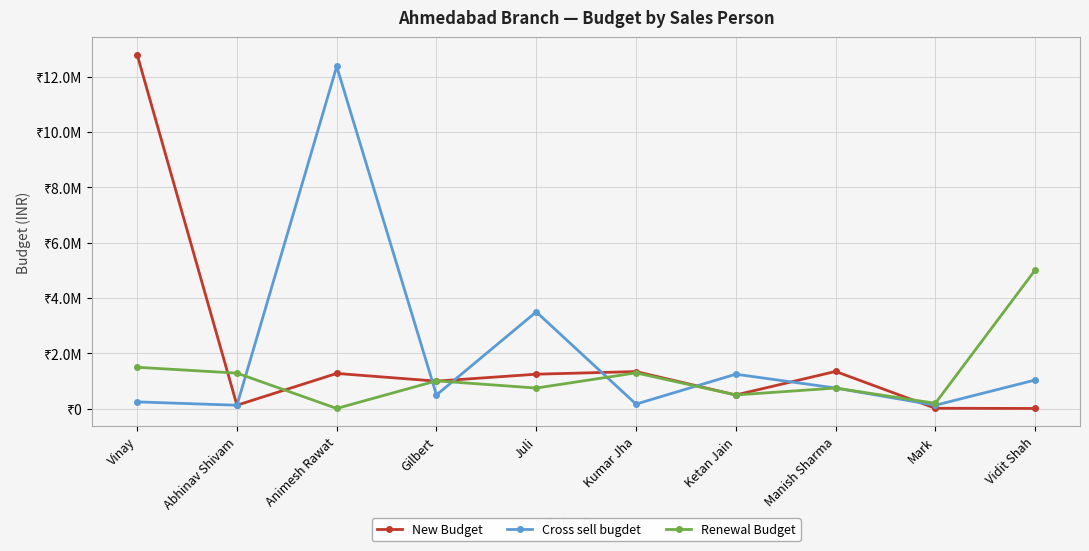

Does the chart have visible grid lines?

Yes